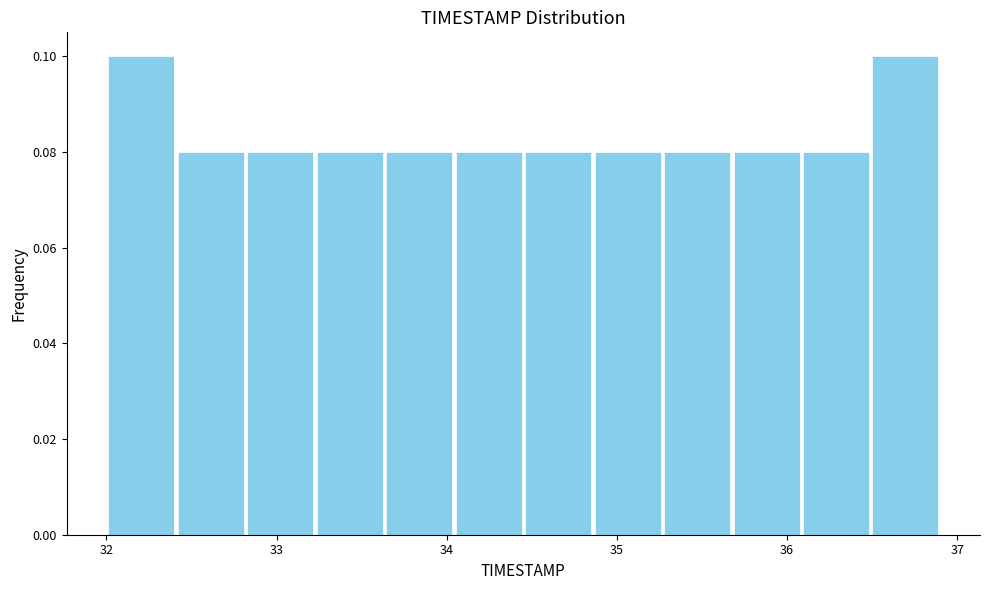

What is the height of the bar covering 36.1 to 36.5 on the x-axis? Neither the bar edges nor the heights are printed on the chart, so give them approximately, as read against the axes.

0.08